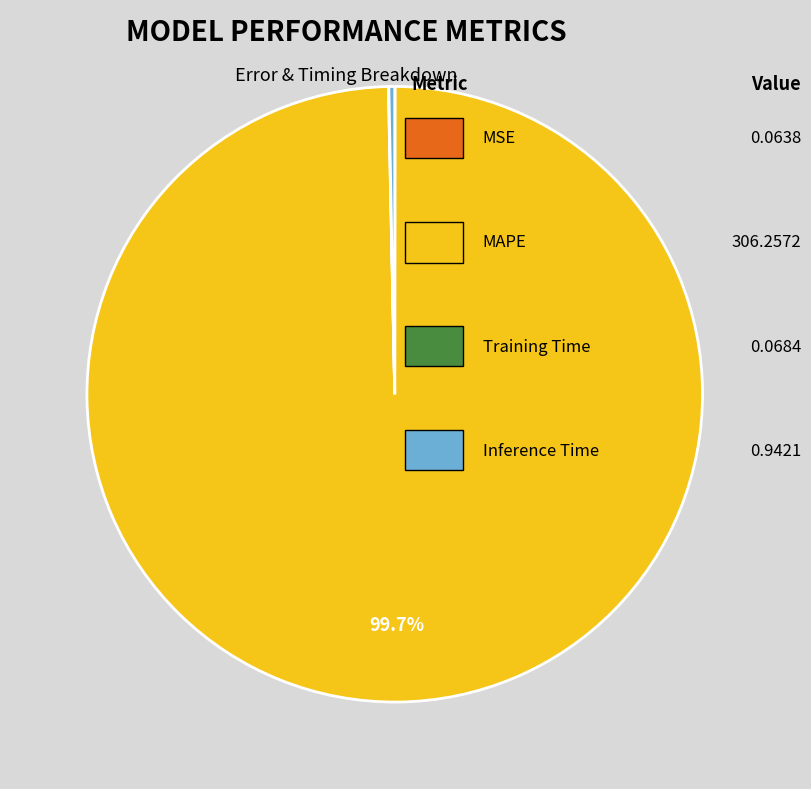

To the nearest percent, what is the difference between the largest and smallest slice percentages?

100%